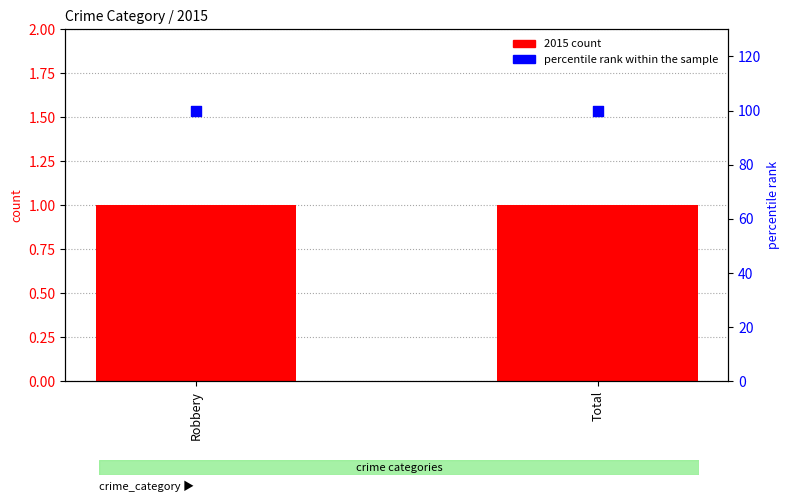

At how many categories does at least one series exceed 16?

2